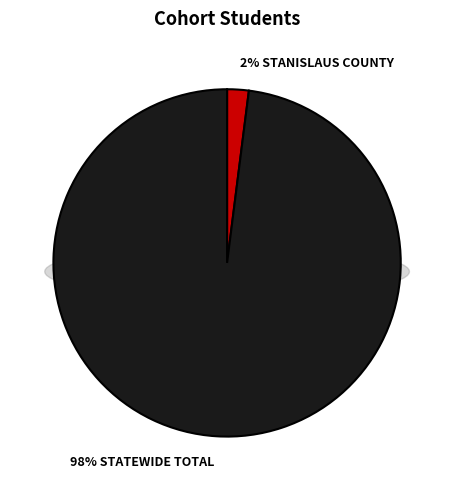

To the nearest percent, what portion does Stanislaus County represent?

2%